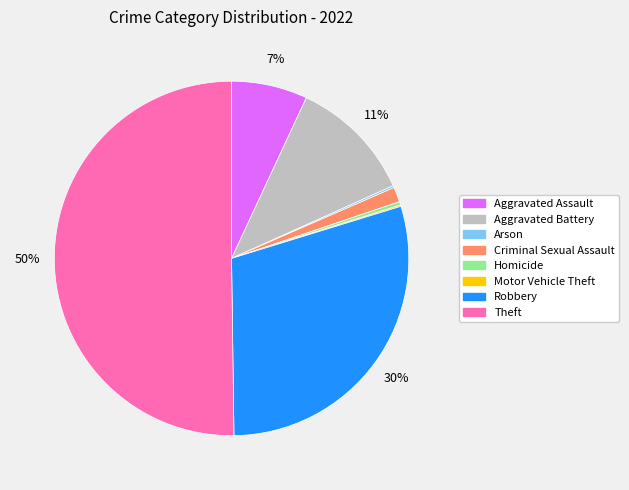

True or false: Homicide accounts for 11% of the total.

False